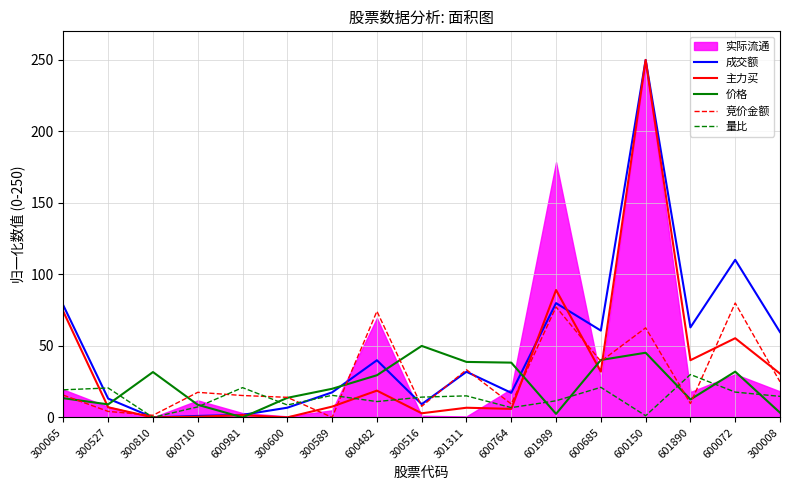

What is the label of the 9th point from the right?

300516